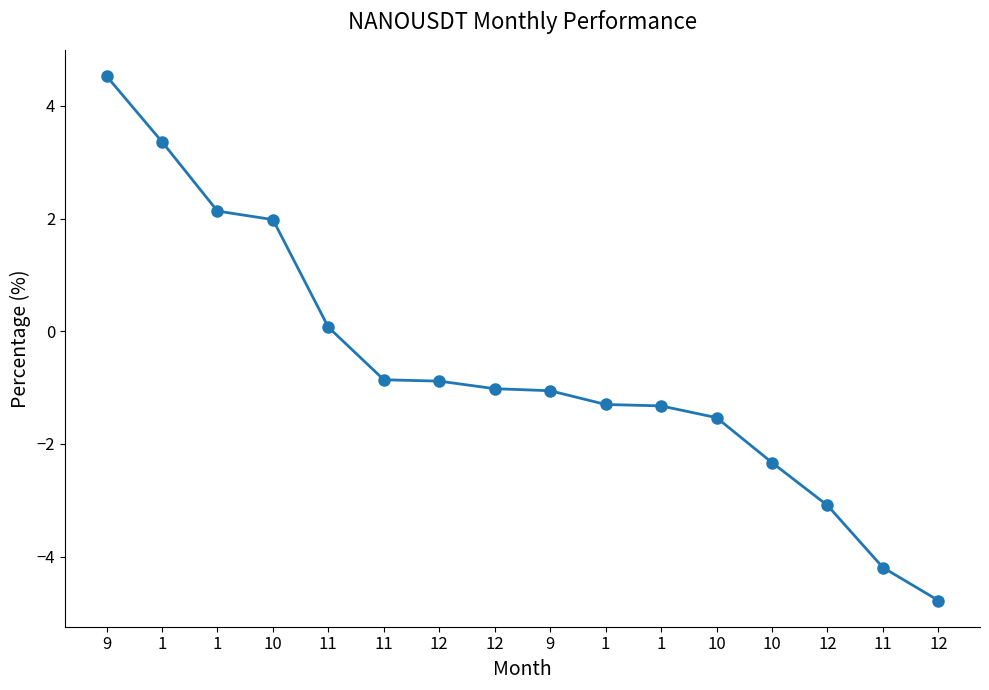

Which label corresponds to the smallest value in the chart?

12